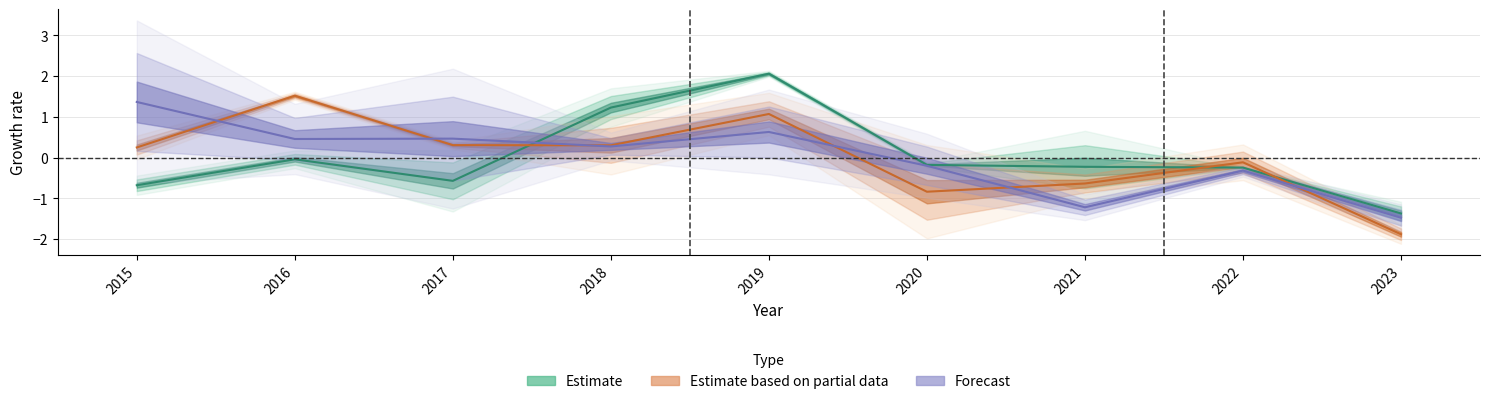

How many times do Estimate based on partial data and Estimate cross each other?

3